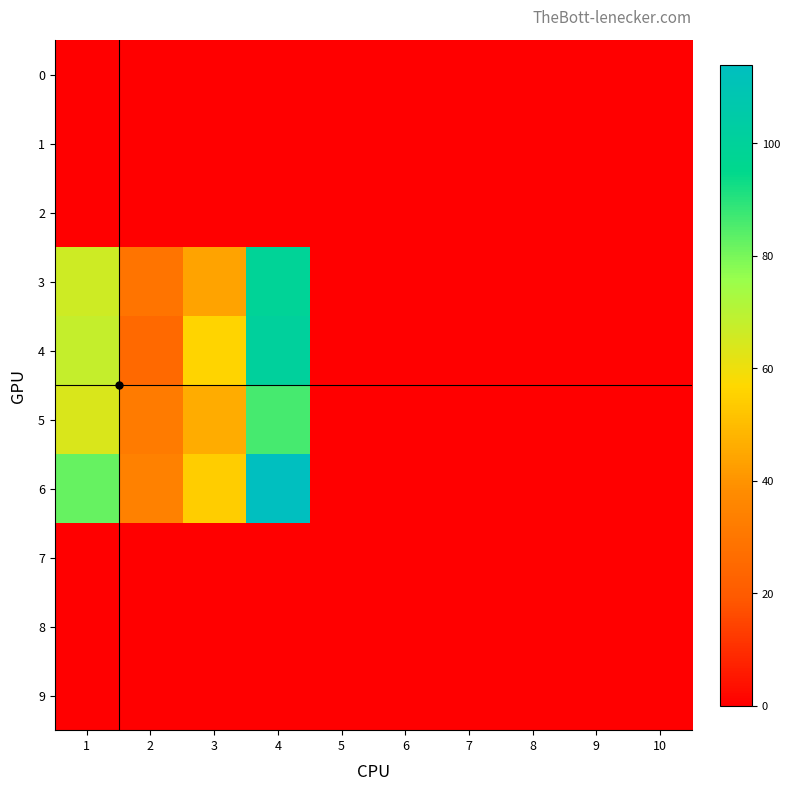

Reading right to left, extract all data points from this chart.

0: 10=0	9=0	8=0	7=0	6=0	5=0	4=0	3=0	2=0	1=0
1: 10=0	9=0	8=0	7=0	6=0	5=0	4=0	3=0	2=0	1=0
2: 10=0	9=0	8=0	7=0	6=0	5=0	4=0	3=0	2=0	1=0
3: 10=0	9=0	8=0	7=0	6=0	5=0	4=99	3=44	2=29	1=66
4: 10=0	9=0	8=0	7=0	6=0	5=0	4=101	3=56	2=25	1=68
5: 10=0	9=0	8=0	7=0	6=0	5=0	4=86	3=46	2=32	1=64
6: 10=0	9=0	8=0	7=0	6=0	5=0	4=114	3=54	2=34	1=82
7: 10=0	9=0	8=0	7=0	6=0	5=0	4=0	3=0	2=0	1=0
8: 10=0	9=0	8=0	7=0	6=0	5=0	4=0	3=0	2=0	1=0
9: 10=0	9=0	8=0	7=0	6=0	5=0	4=0	3=0	2=0	1=0